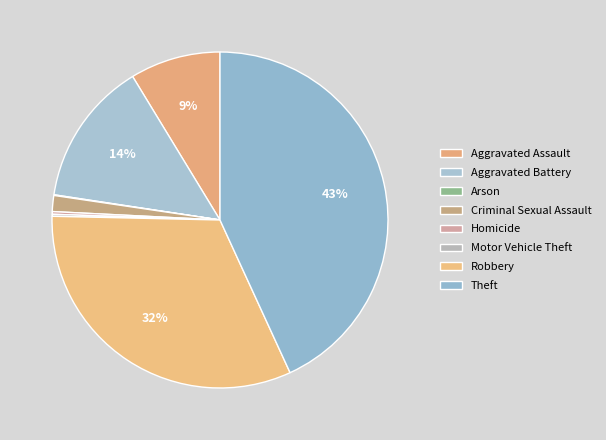

What is the smallest slice in the pie chart?

Arson